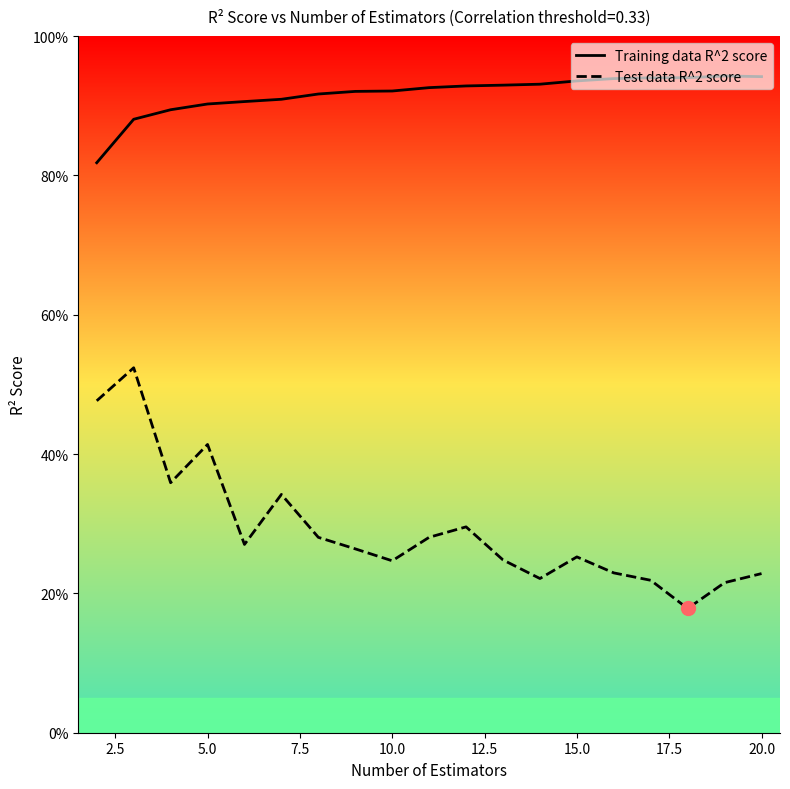

Which series has the widest spread of values?

Test data R^2 score